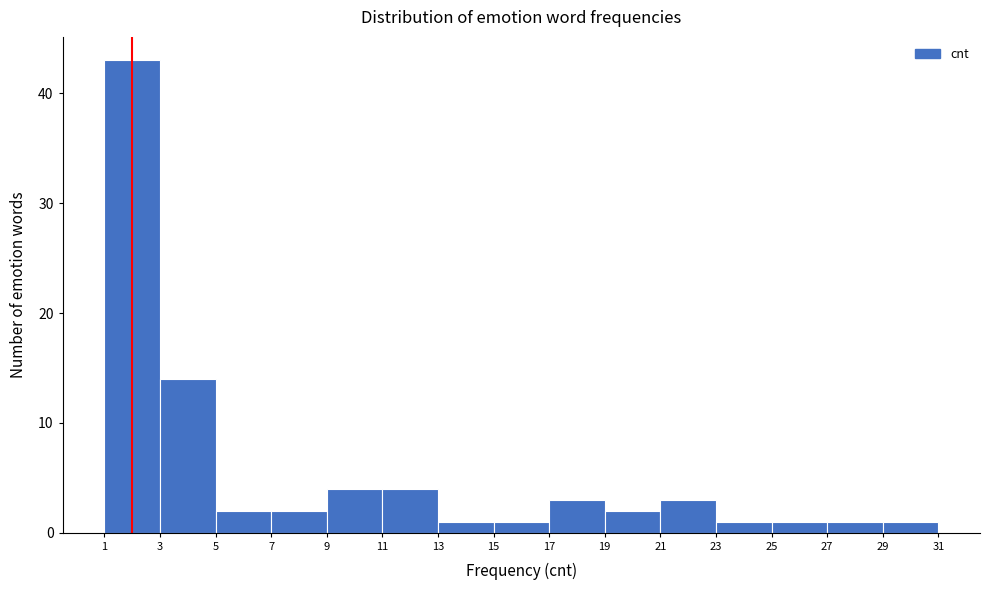

Reading left to right, list every bar in this chart as the range it spans on the x-axis followed by its height. The values are not printed on the chart, so give them approximately, as read against the axis.

1 to 3: 43
3 to 5: 14
5 to 7: 2
7 to 9: 2
9 to 11: 4
11 to 13: 4
13 to 15: 1
15 to 17: 1
17 to 19: 3
19 to 21: 2
21 to 23: 3
23 to 25: 1
25 to 27: 1
27 to 29: 1
29 to 31: 1